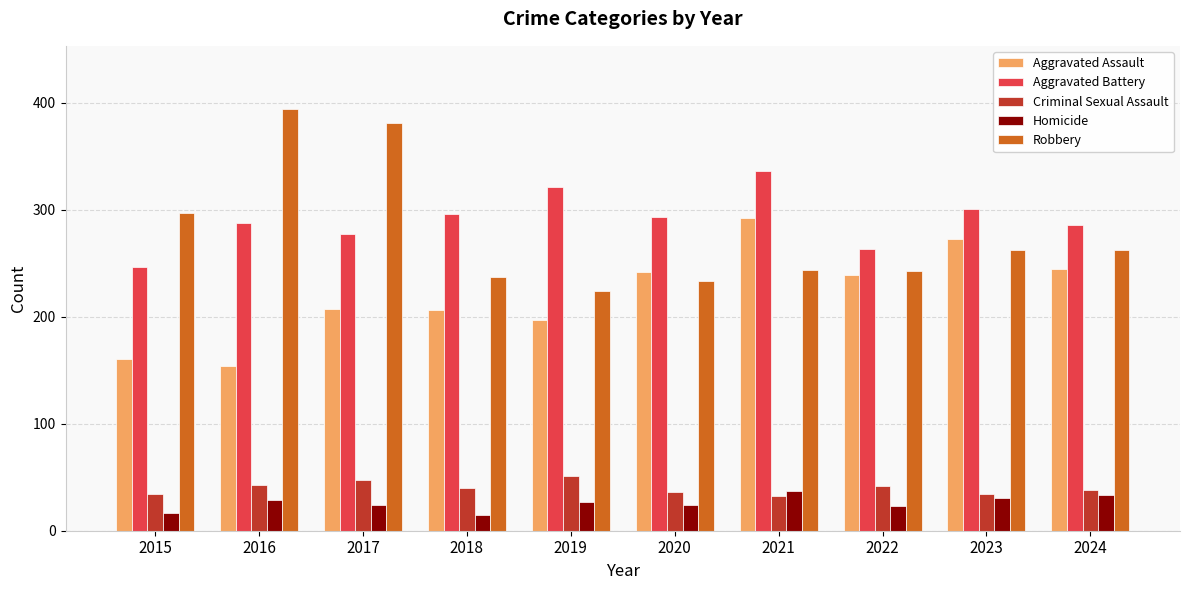

Count the number of categories in the chart.

10